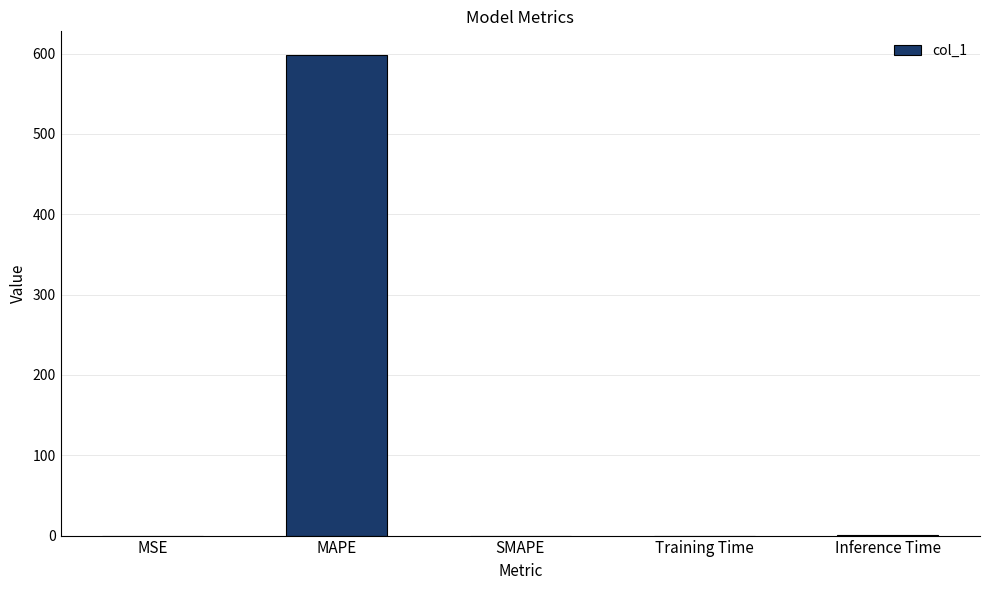

What is the sum of the values at SMAPE and MAPE?

597.8